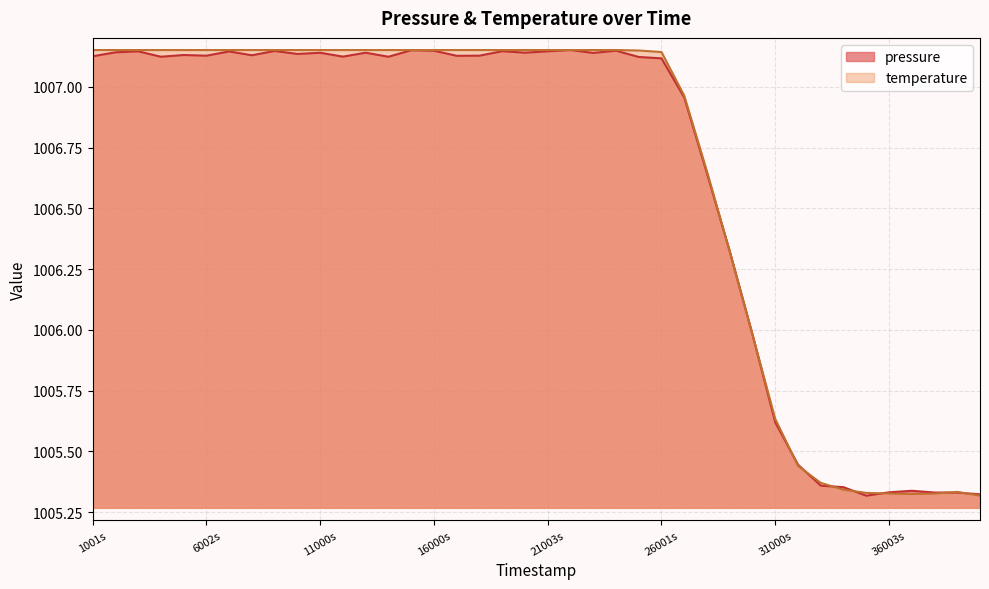

Where does the temperature series first go above 1007?

1001s